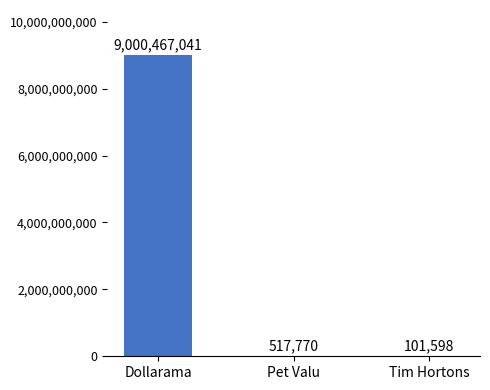

What is the sum of all values?

9001086409